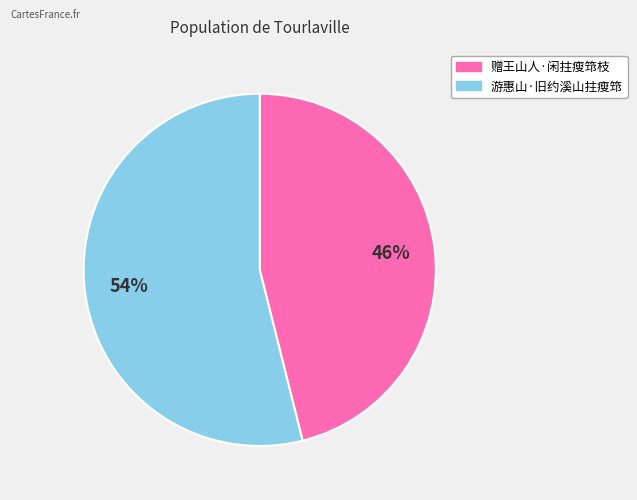

Which category has the biggest portion of the pie?

游惠山·旧约溪山拄瘦筇